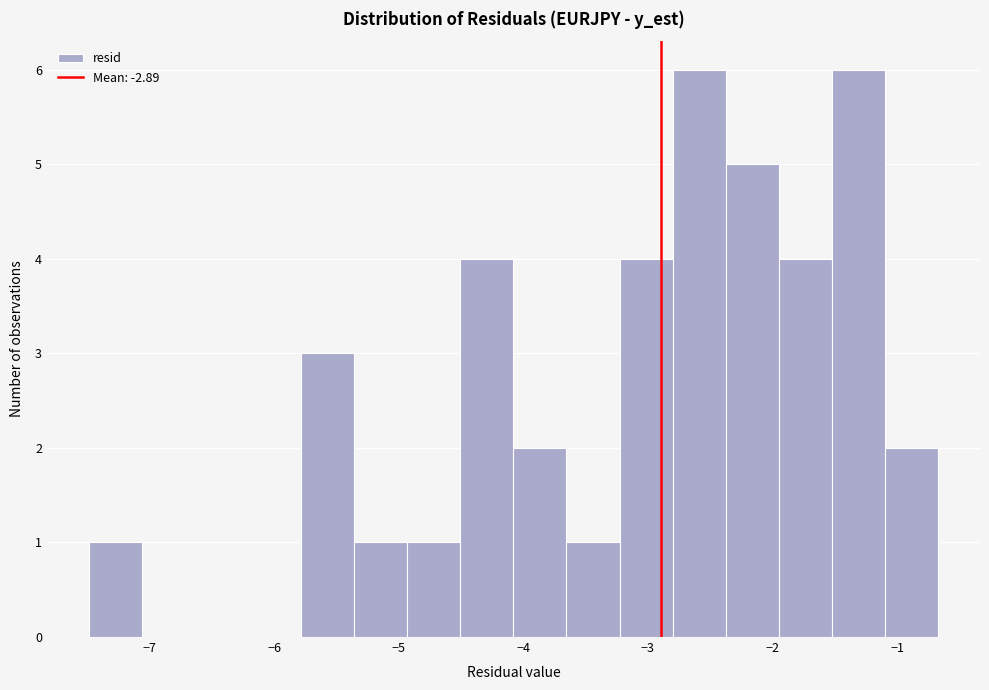

Reading left to right, list every bar in this chart as the range it spans on the x-axis followed by its height. Neither the bar edges nor the heights are printed on the chart, so give them approximately, as read against the axes.

-7.5 to -7.1: 1
-7.1 to -6.6: 0
-6.6 to -6.2: 0
-6.2 to -5.8: 0
-5.8 to -5.4: 3
-5.4 to -4.9: 1
-4.9 to -4.5: 1
-4.5 to -4.1: 4
-4.1 to -3.7: 2
-3.7 to -3.2: 1
-3.2 to -2.8: 4
-2.8 to -2.4: 6
-2.4 to -2.0: 5
-2.0 to -1.5: 4
-1.5 to -1.1: 6
-1.1 to -0.7: 2